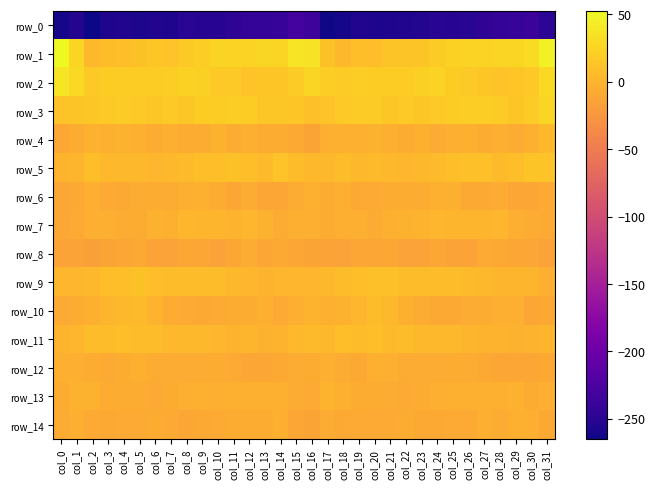

What is the difference between the highest and lowest values at col_2?

282.3